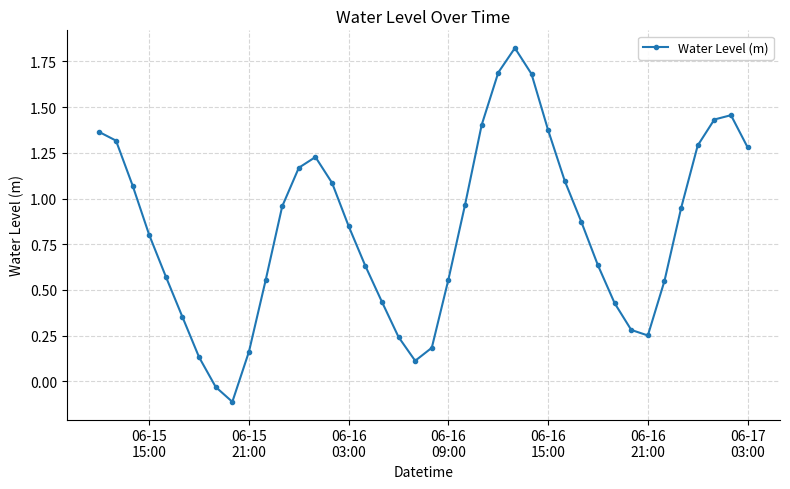

How many distinct data groups are displayed?

1